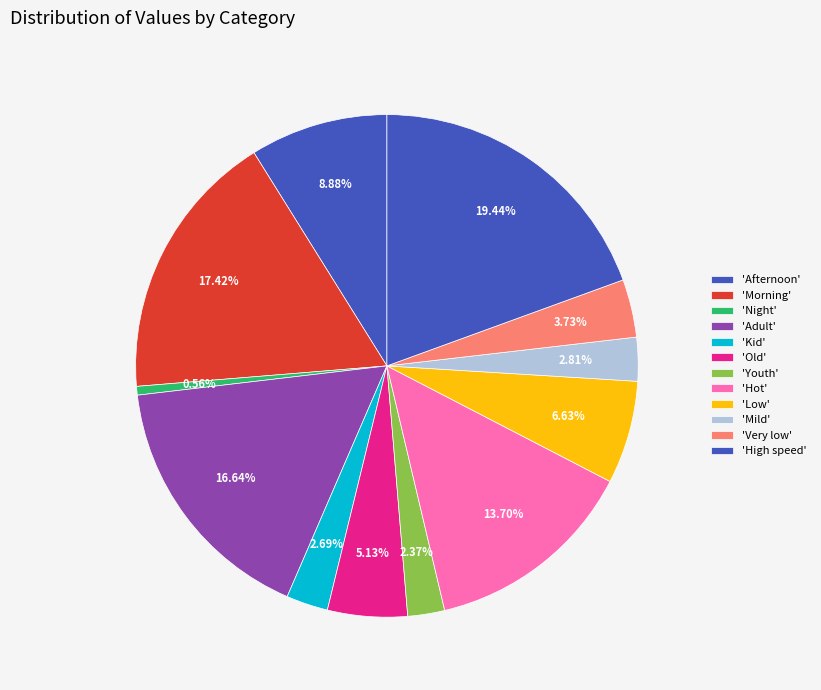

How many slices are in this pie chart?

12